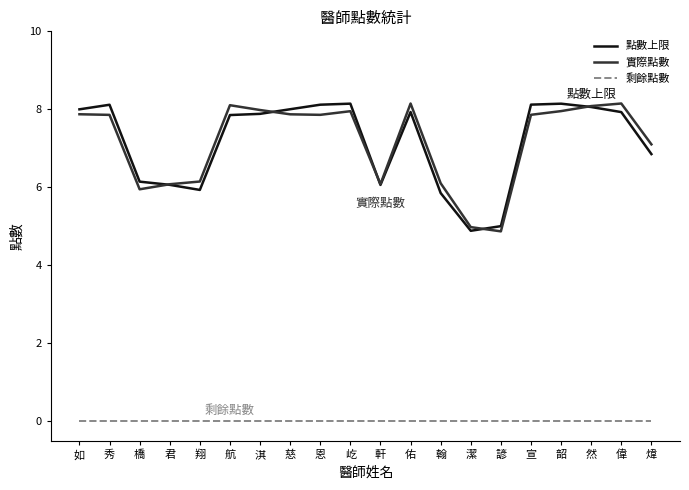

Reading left to right, transcribe all the data shown in this chart.

點數上限: 8.0	8.1	6.1	6.1	5.9	7.9	7.9	8.0	8.1	8.1	6.1	7.9	5.9	4.9	5.0	8.1	8.1	8.1	7.9	6.9
實際點數: 7.9	7.9	5.9	6.1	6.1	8.1	8.0	7.9	7.9	8.0	6.1	8.1	6.1	5.0	4.9	7.9	8.0	8.1	8.1	7.1
剩餘點數: 0.0	0.0	0.0	0.0	0.0	0.0	0.0	0.0	0.0	0.0	0.0	0.0	0.0	0.0	0.0	0.0	0.0	0.0	0.0	0.0